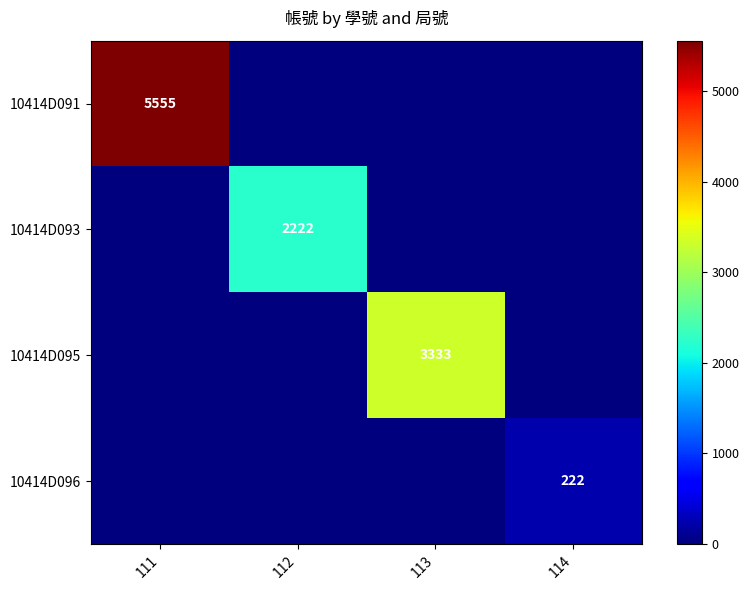

True or false: 10414D093 has a value of 0 at 113.

True